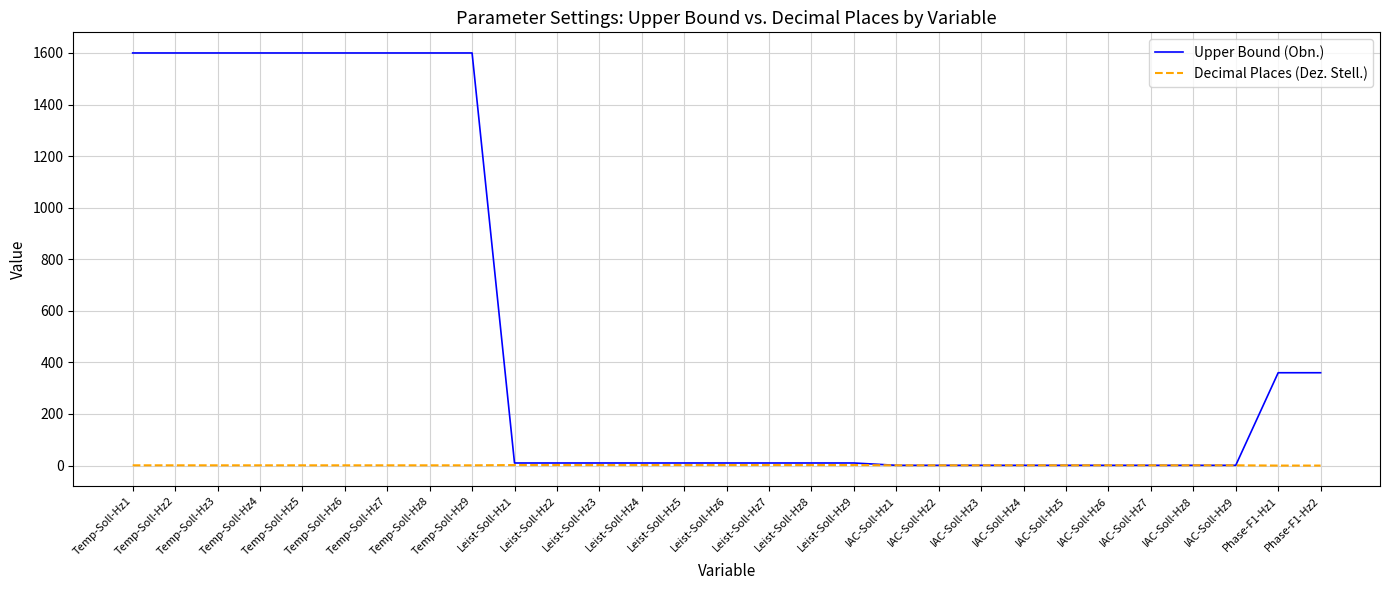

Which series has the widest spread of values?

Upper Bound (Obn.)